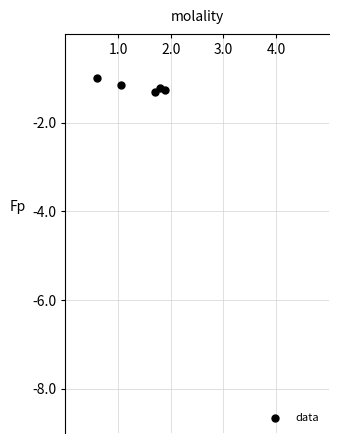

What is the range of Y values (max minus min)?

0.3